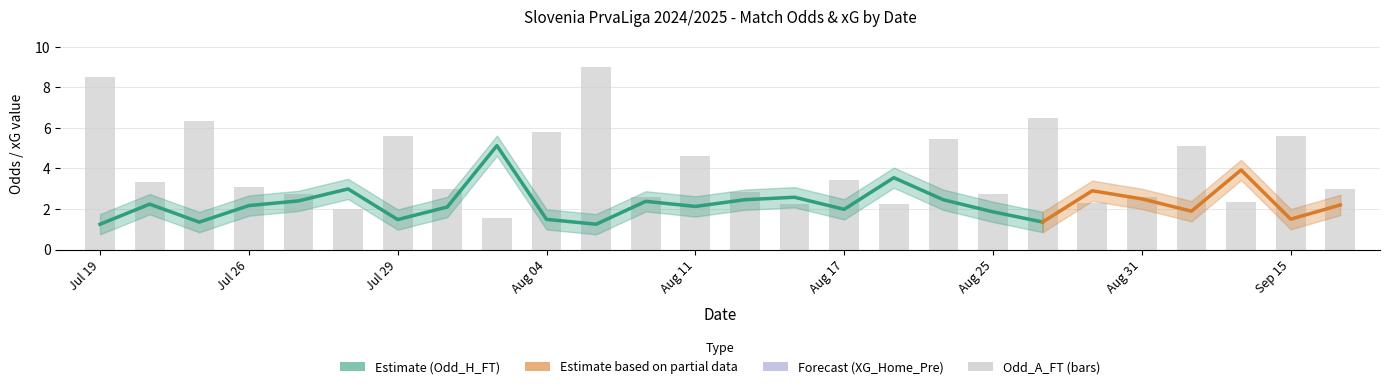

What is the difference between the maximum and minimum values in the Odd_A_FT series?

7.5